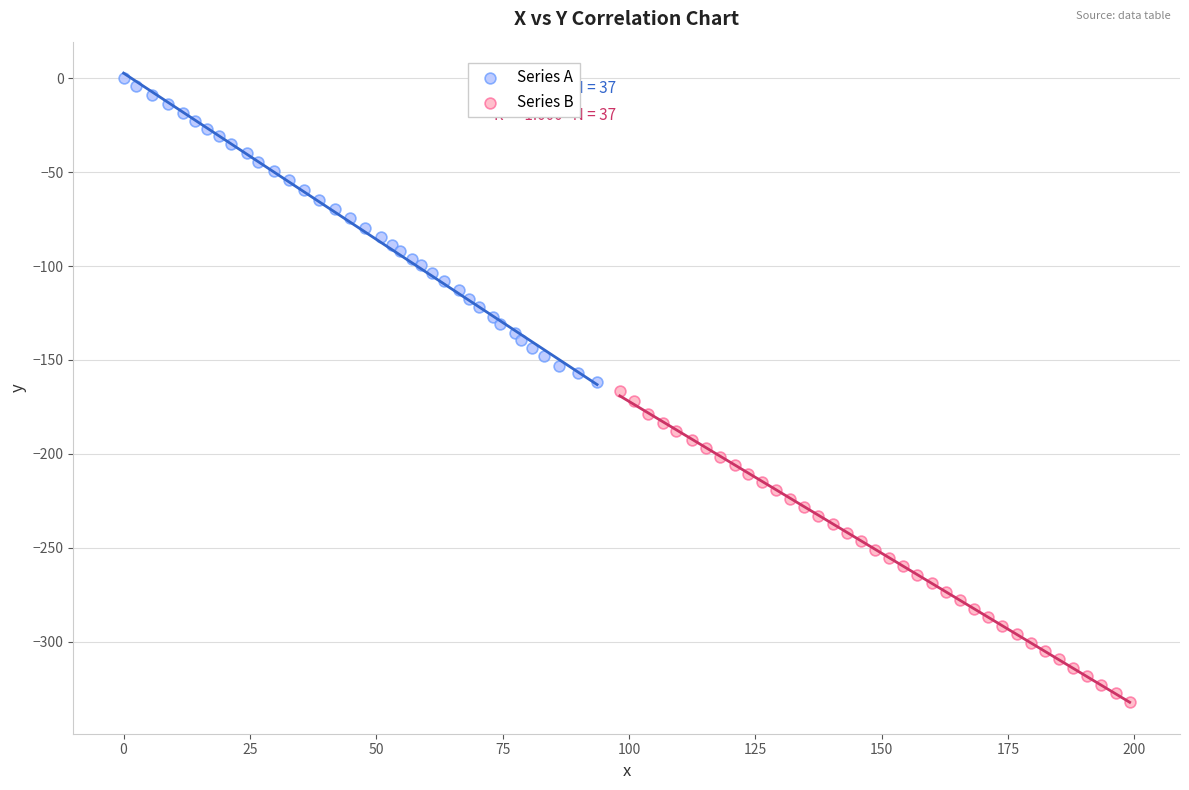

Which series has the widest spread of Y values?

Series B